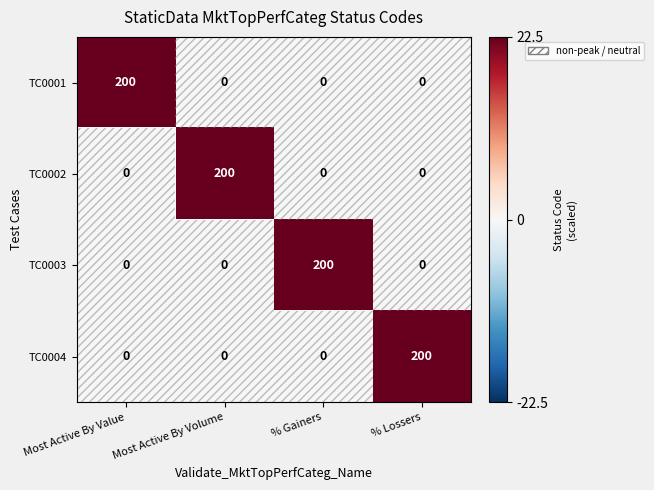

What is the total value across all series at Most Active By Value?

200